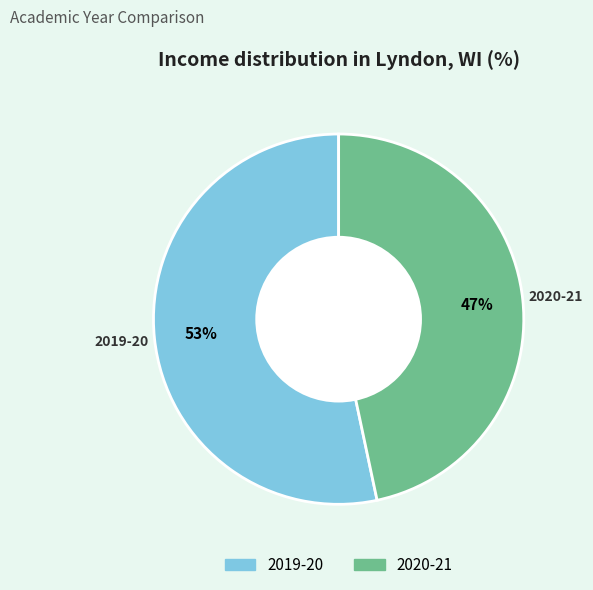

Which slice is the largest?

2019-20